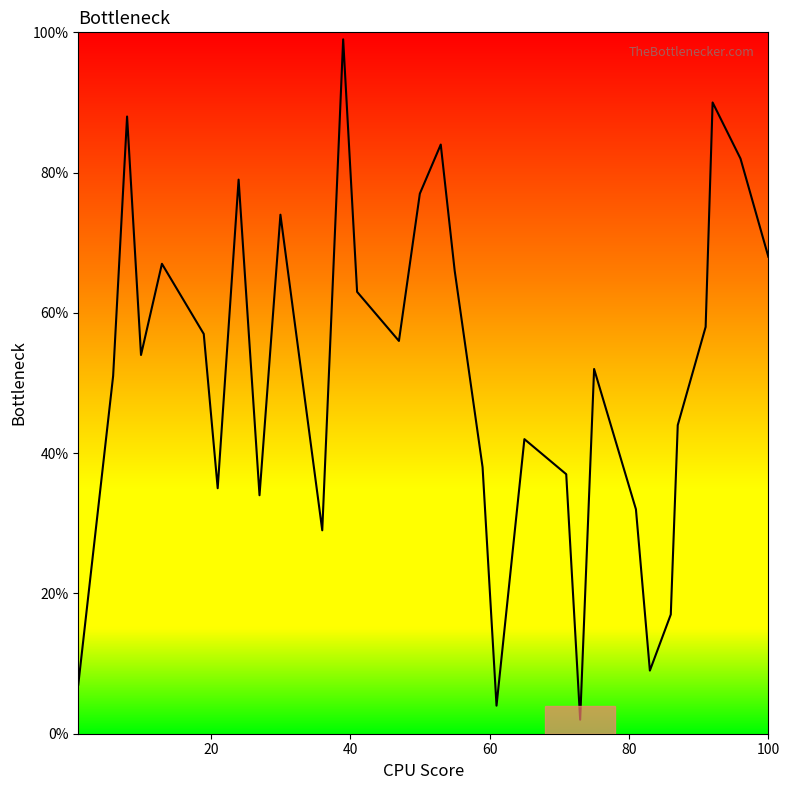

What is the difference between the maximum and minimum values?

97